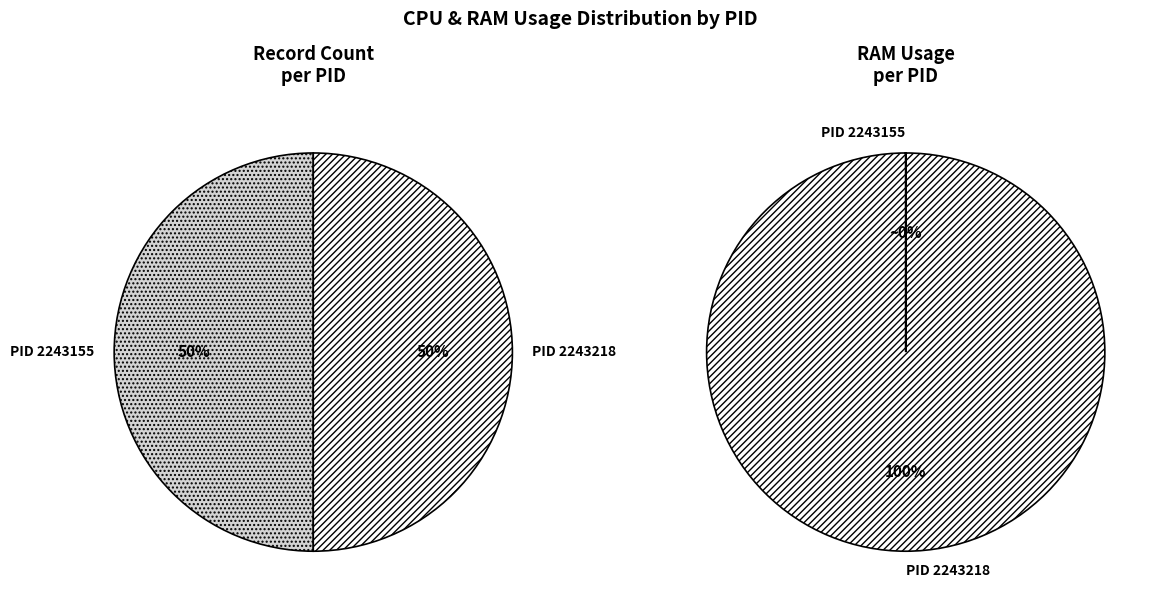

How many segments does this pie chart have?

2